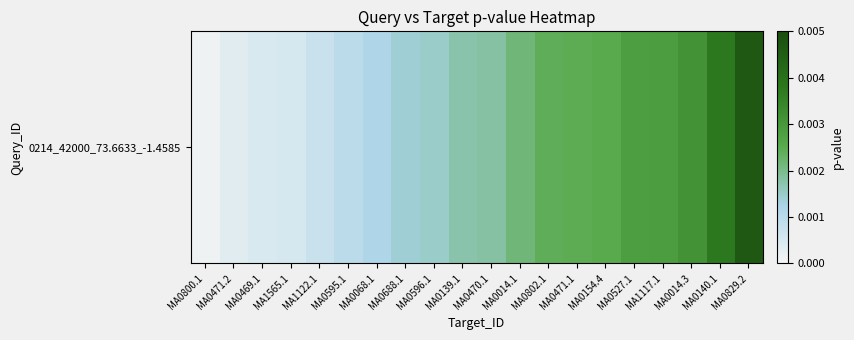

Where is the data nearest to the value 0?

MA0800.1